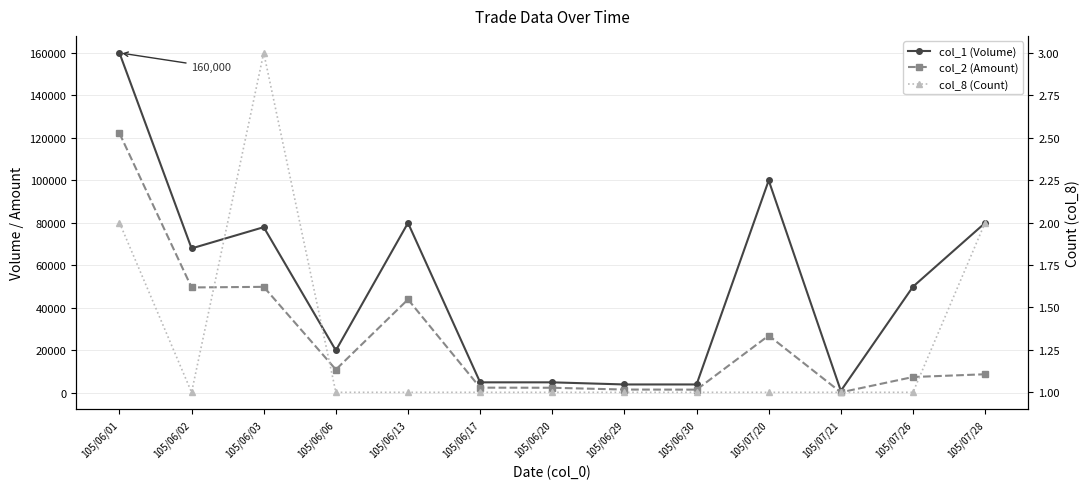

Reading left to right, what are all the values shown in this chart?

col_1 (Volume): 105/06/01=160000	105/06/02=68000	105/06/03=78000	105/06/06=20000	105/06/13=80000	105/06/17=5000	105/06/20=5000	105/06/29=4000	105/06/30=4000	105/07/20=100000	105/07/21=1000	105/07/26=50000	105/07/28=80000
col_2 (Amount): 105/06/01=122200	105/06/02=49640	105/06/03=49920	105/06/06=11000	105/06/13=44000	105/06/17=2500	105/06/20=2450	105/06/29=1600	105/06/30=1560	105/07/20=27000	105/07/21=300	105/07/26=7500	105/07/28=8800
col_8 (Count): 105/06/01=2	105/06/02=1	105/06/03=3	105/06/06=1	105/06/13=1	105/06/17=1	105/06/20=1	105/06/29=1	105/06/30=1	105/07/20=1	105/07/21=1	105/07/26=1	105/07/28=2